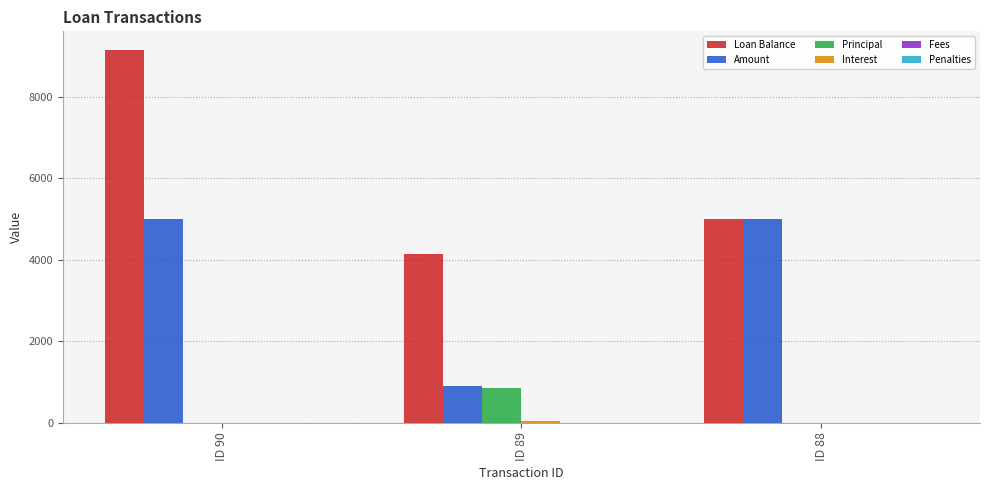

Between ID 90 and ID 88, which series saw the biggest shift?

Loan Balance